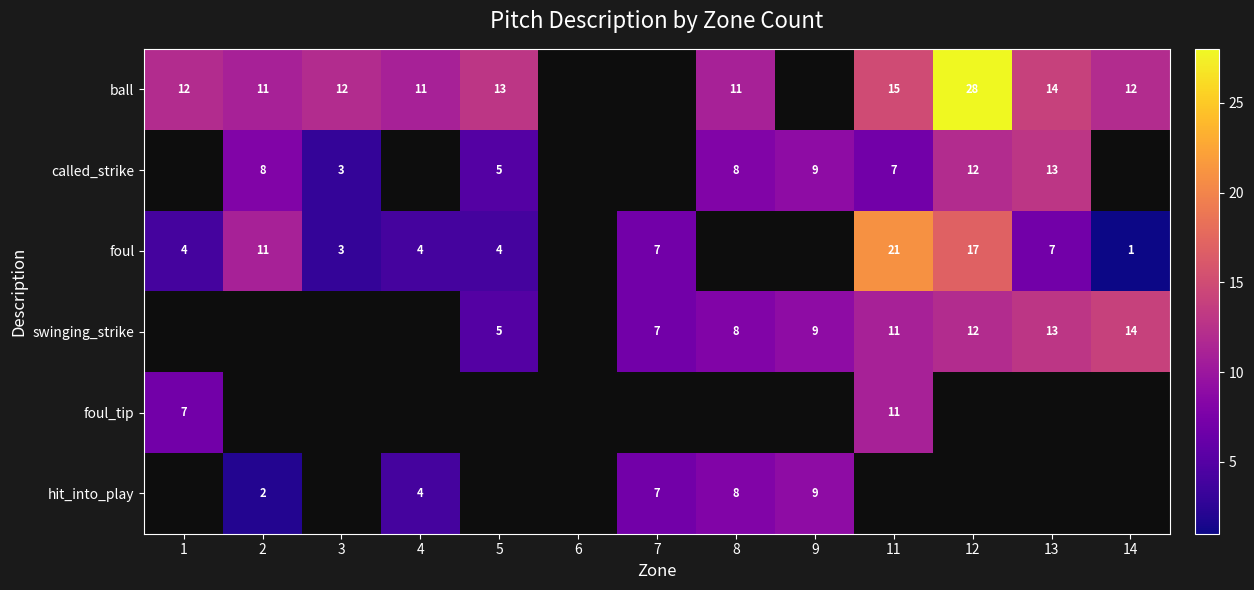

What is the difference between the highest and lowest values at 4?

7.0